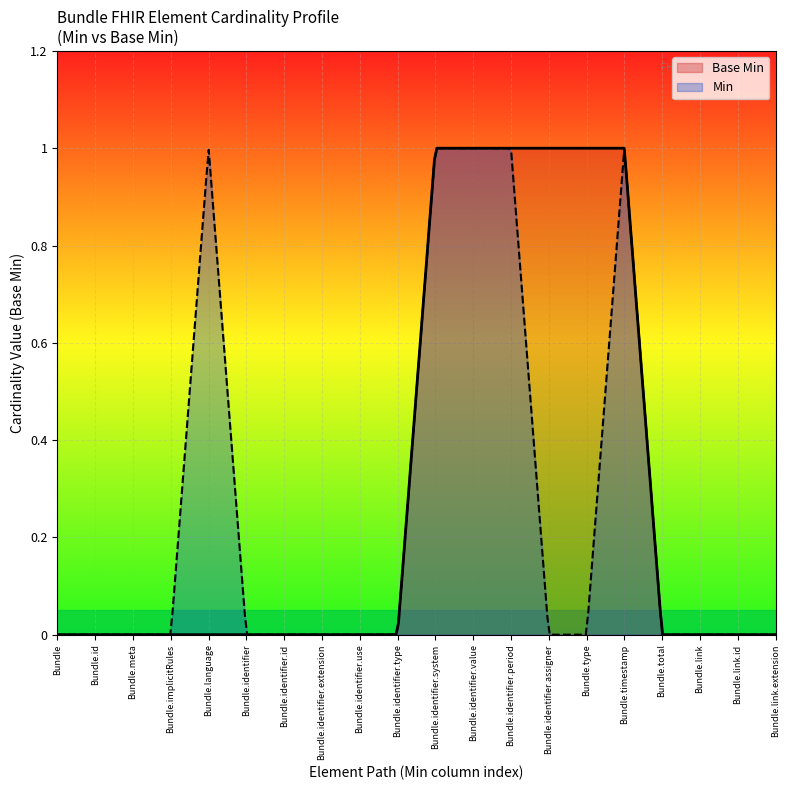

Is it true that the value at 0 is 0?

False